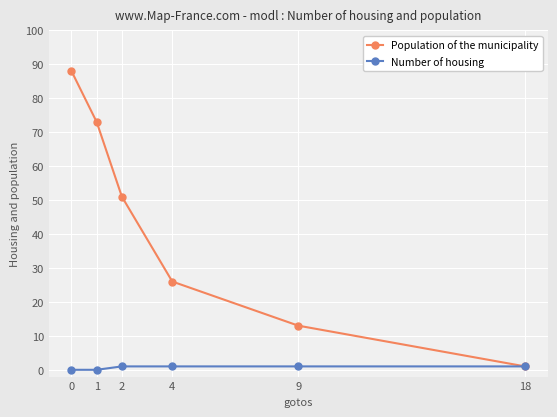

How many lines are shown in the chart?

2